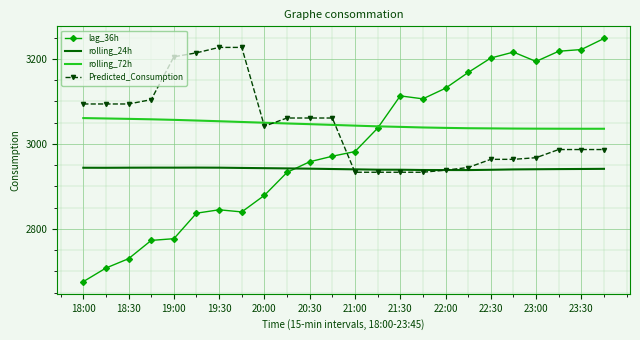

Which series has the widest spread of values?

lag_36h